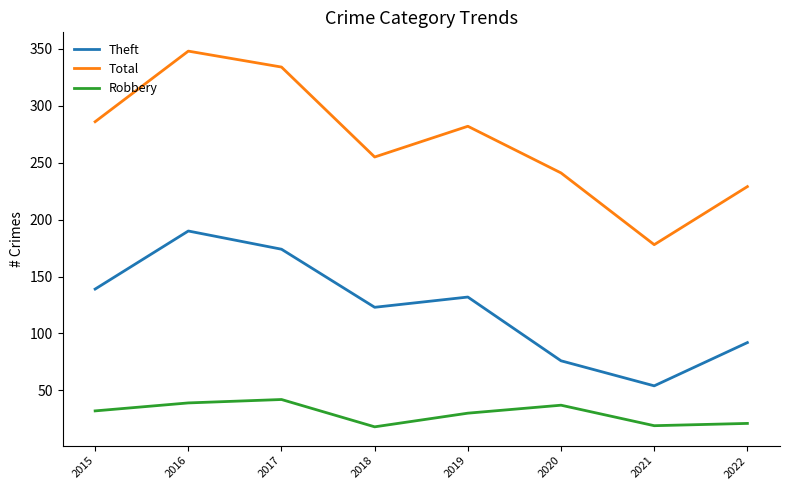

List the series in order of their peak value, highest first.

Total, Theft, Robbery